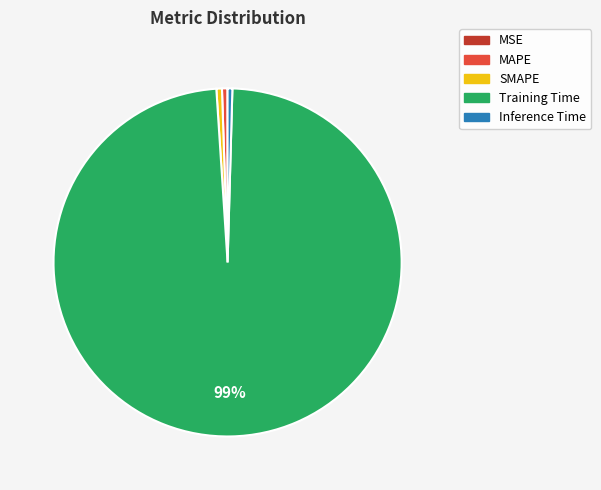

True or false: SMAPE accounts for 1% of the total.

True